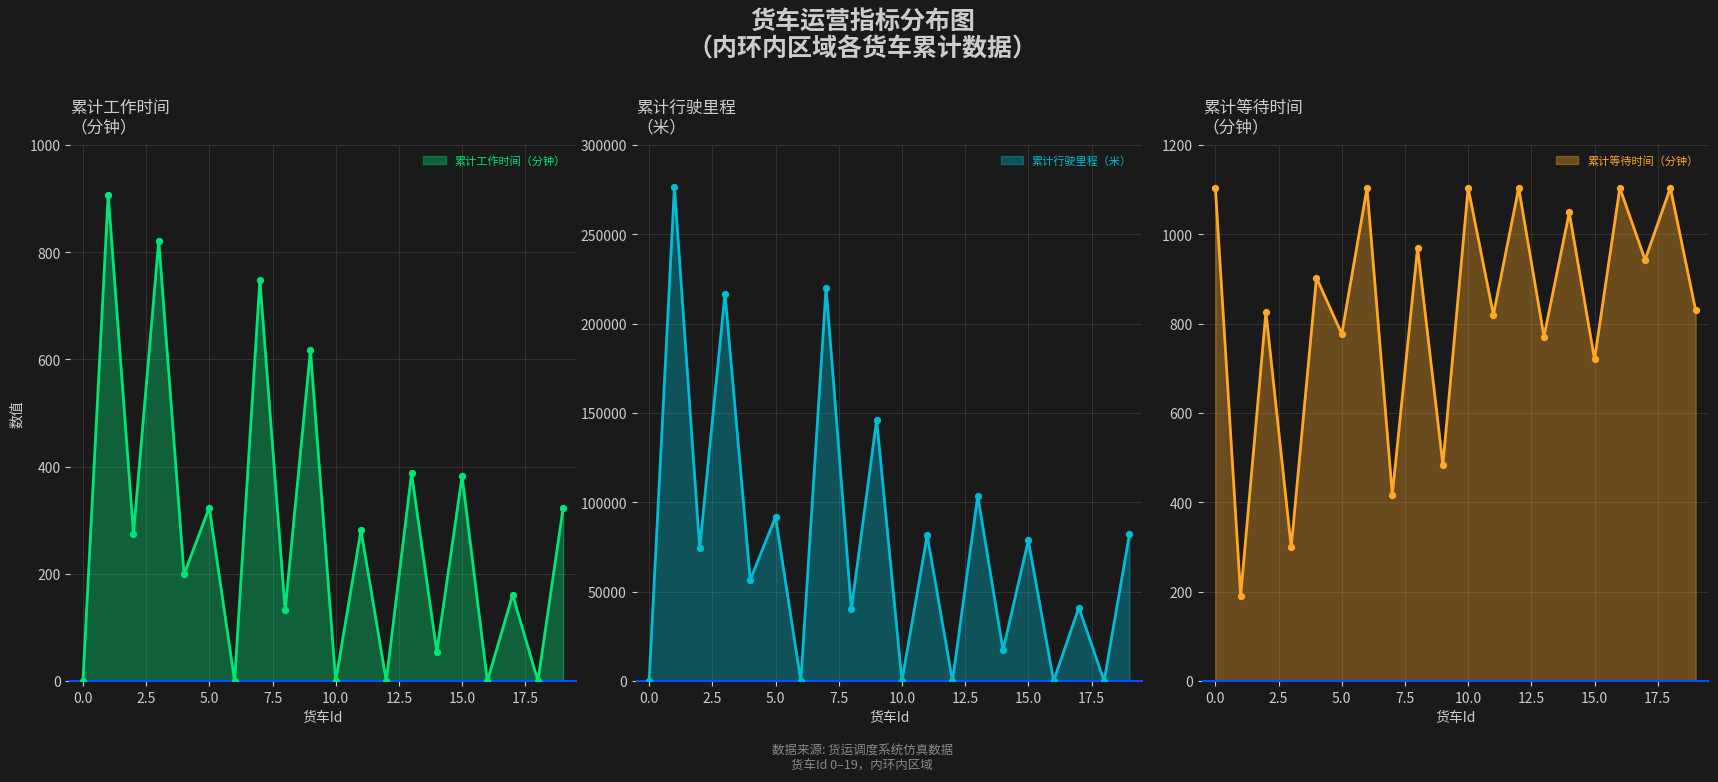

What is the total value across all series at 10?

1104.0